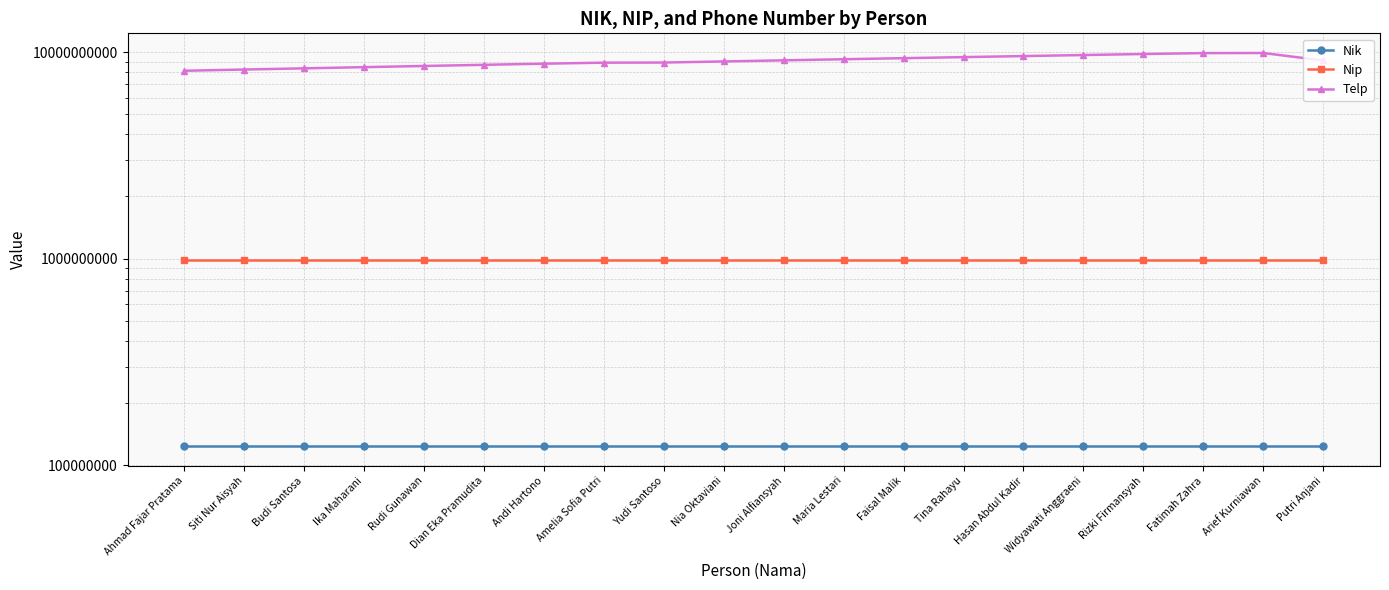

How many lines are shown in the chart?

3